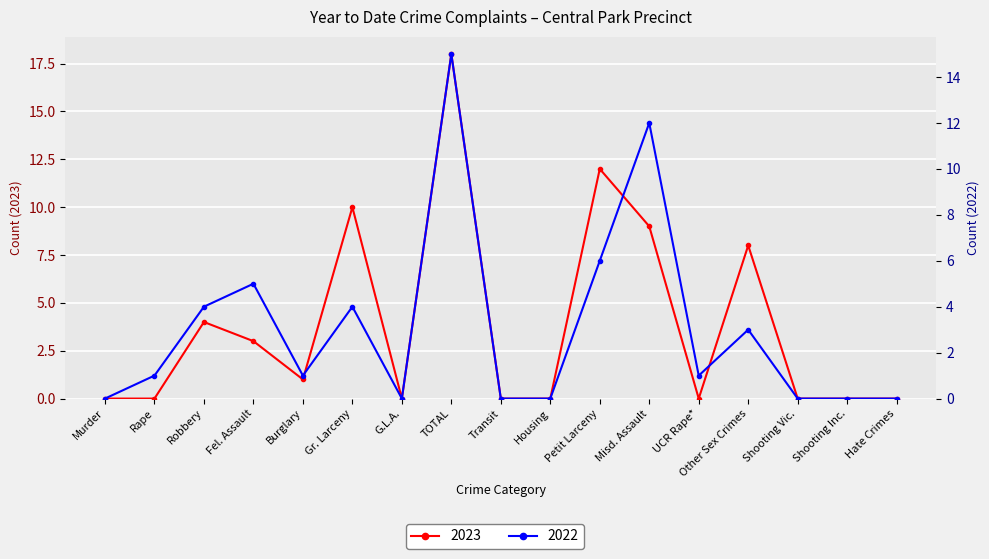

Rank the series by their average value, from highest to lowest.

2023, 2022